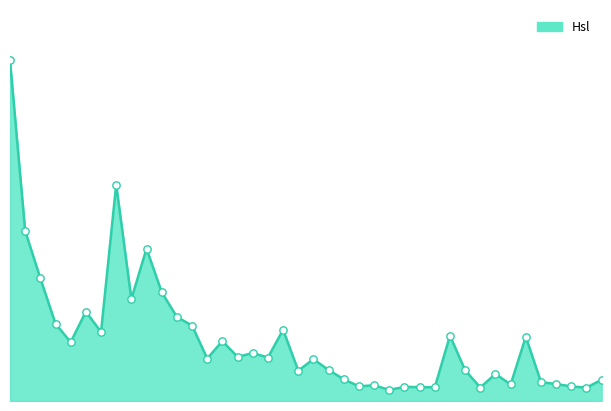

How many lines are shown in the chart?

1